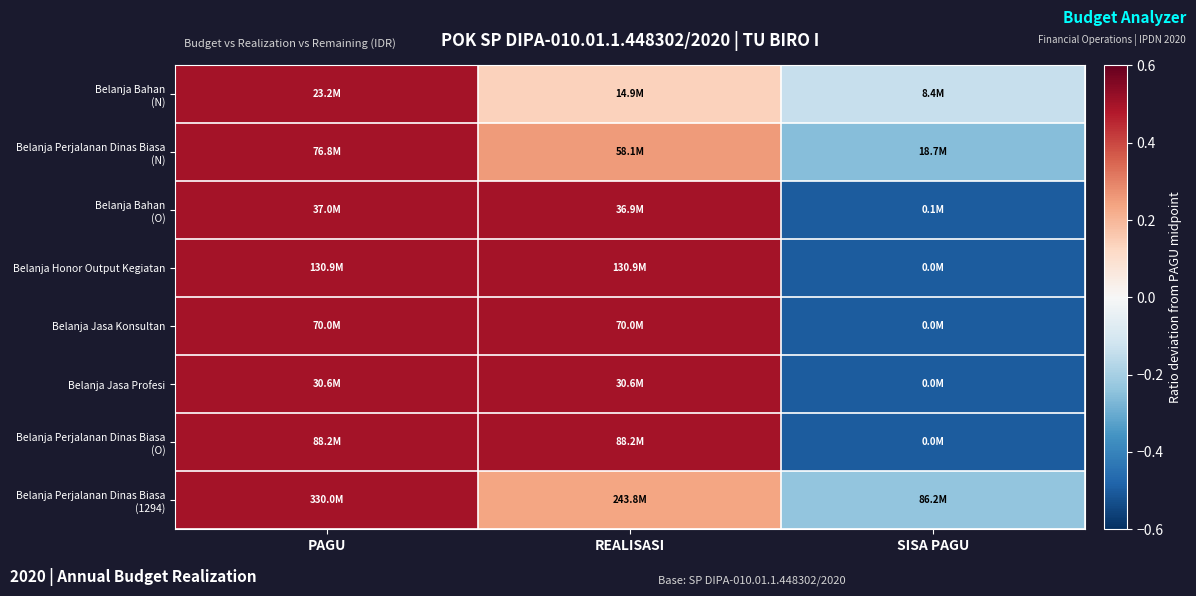

At which category does the chart reach its peak across all series?

PAGU